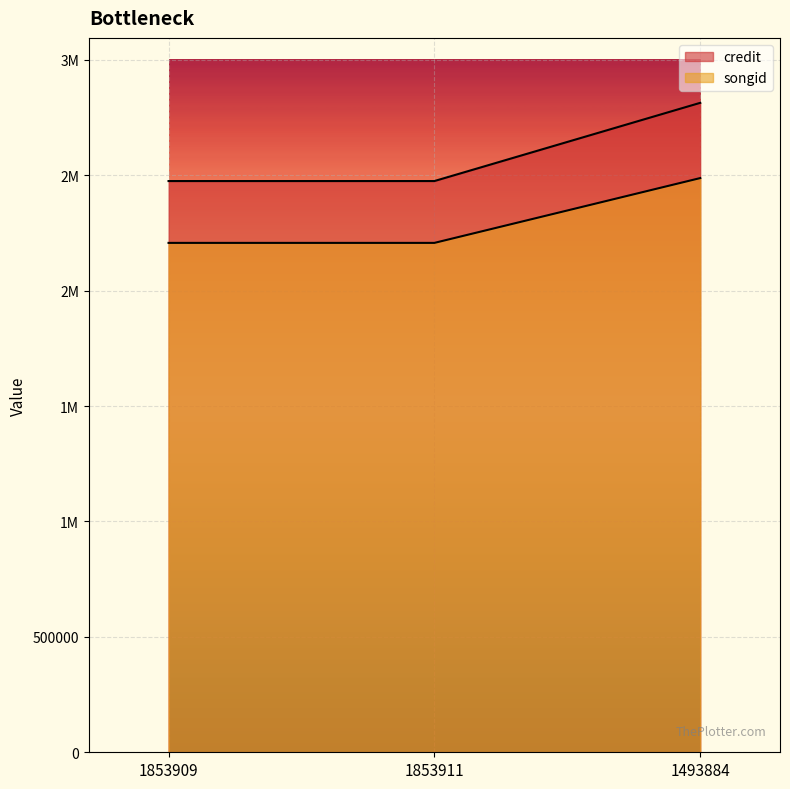

Is the value of credit at 1853911 greater than the value of songid at 1853909?

Yes